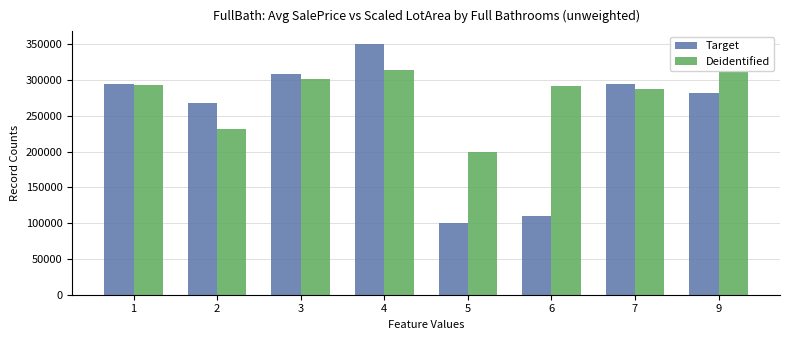

Between 3 and 7, which series saw the biggest shift?

Deidentified